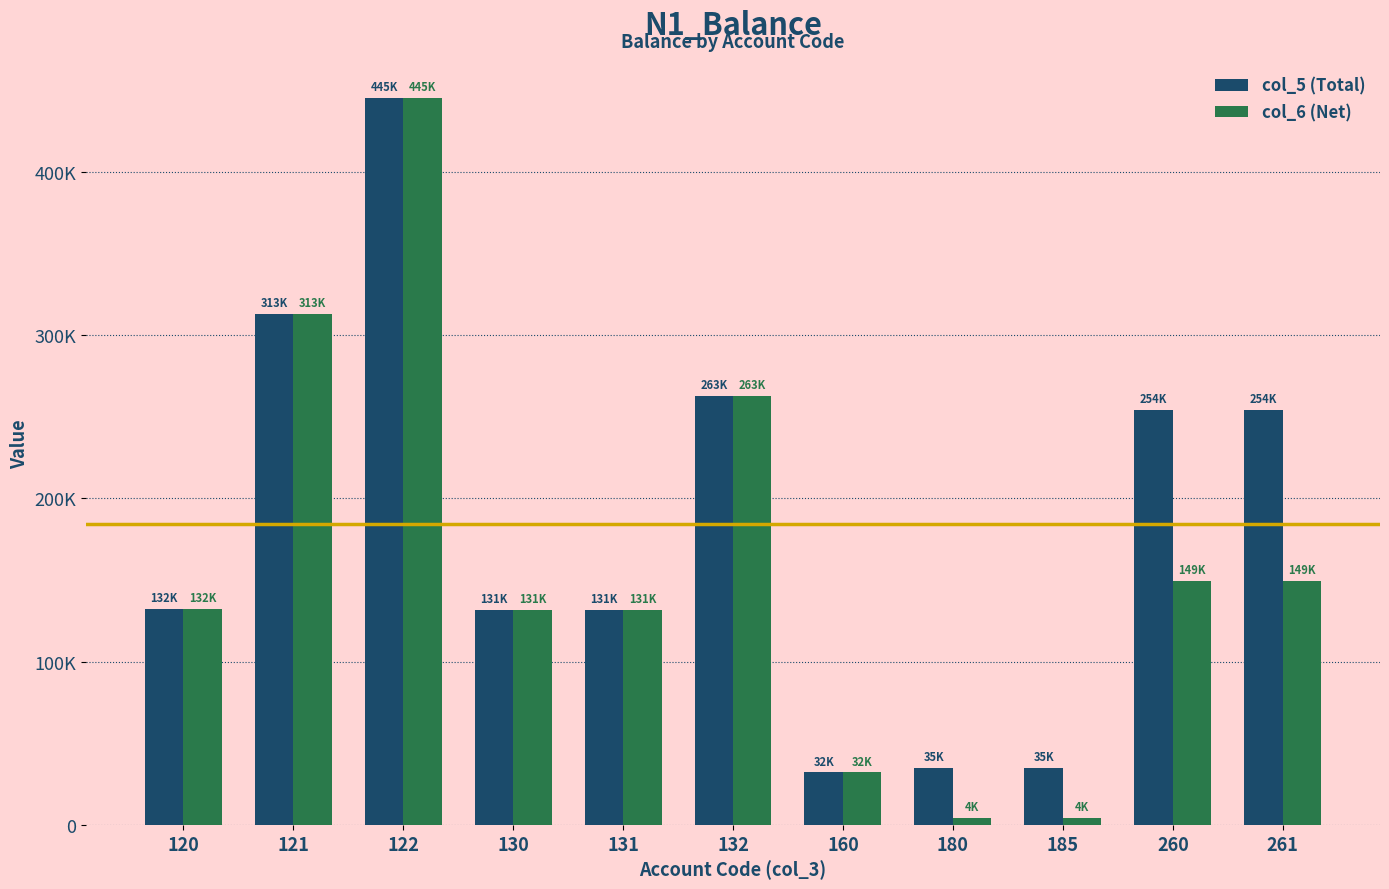

At which category is the sum across all series the highest?

122